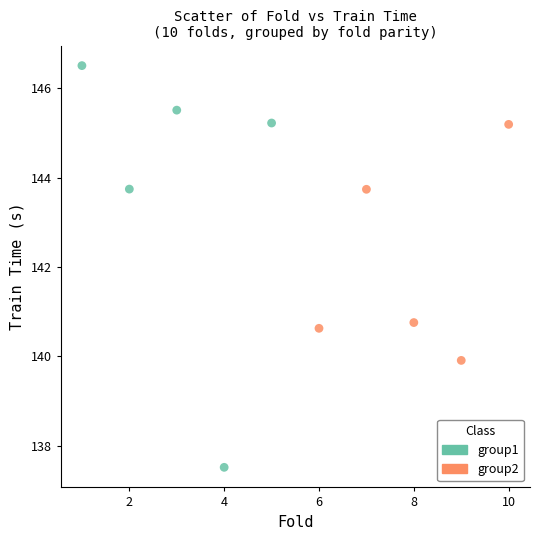

Which series contains the lowest Y value?

group1